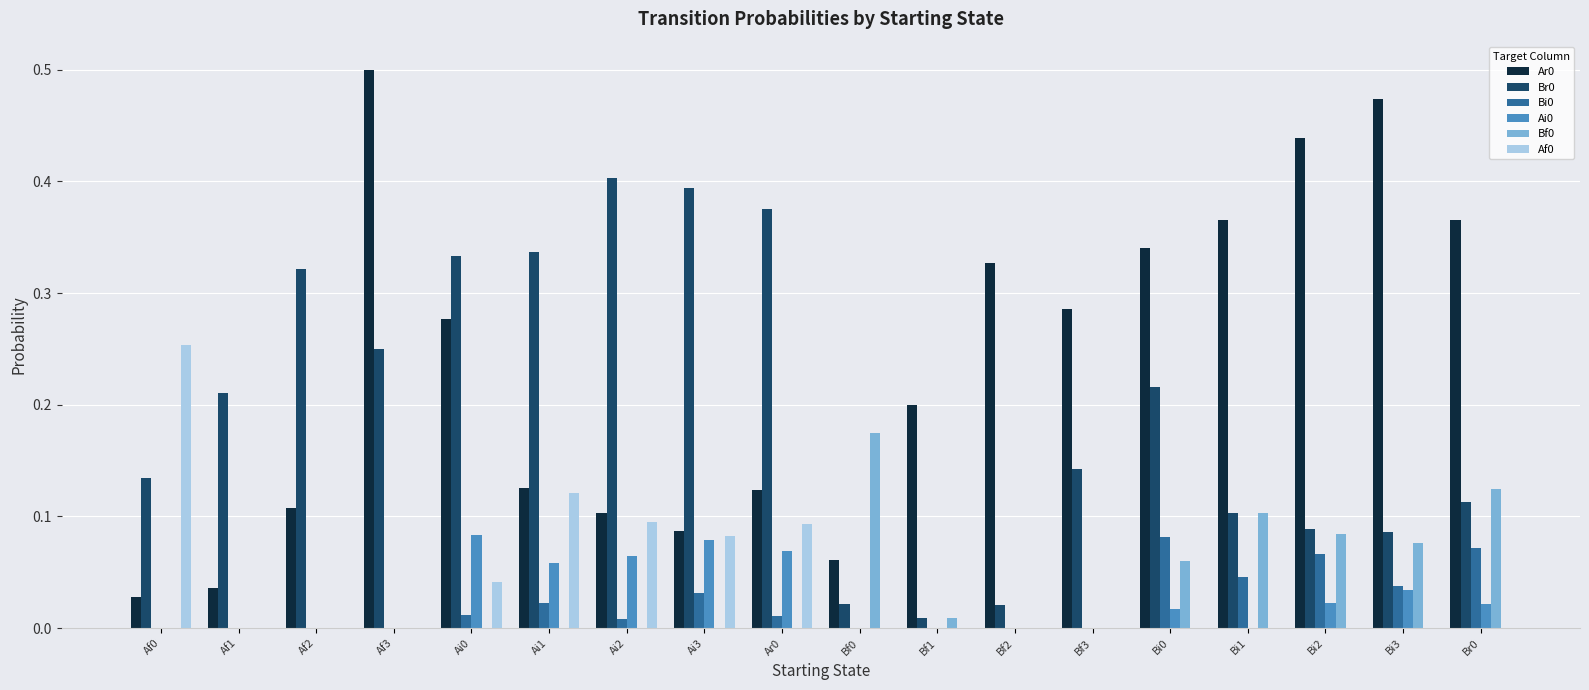

The value of Bf0 at Bf2 is -0.1. True or false?

False